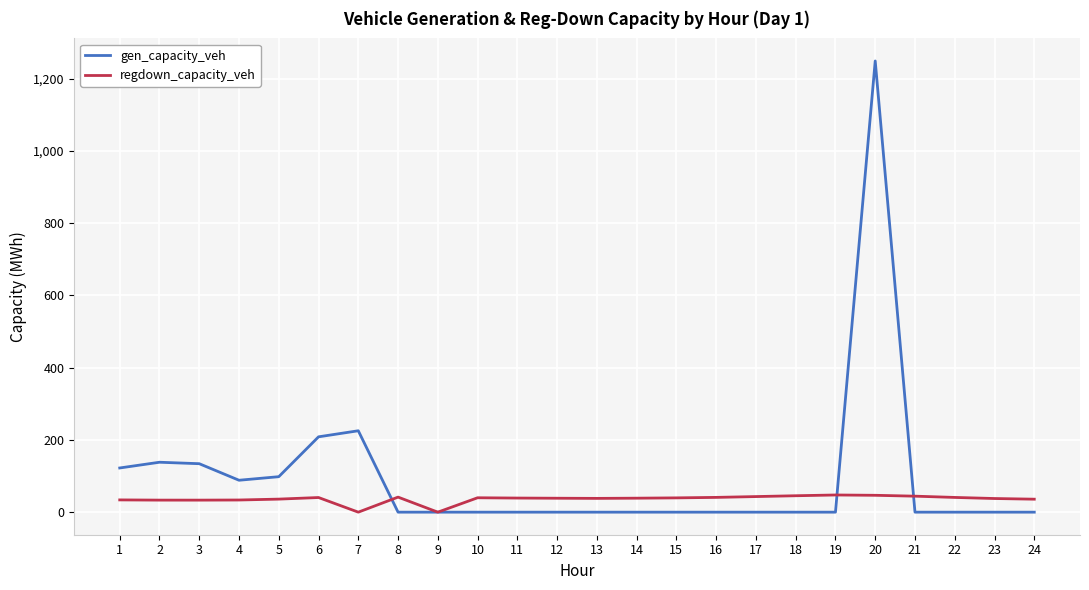

Is it true that gen_capacity_veh equals 1957.3 at 20?

False